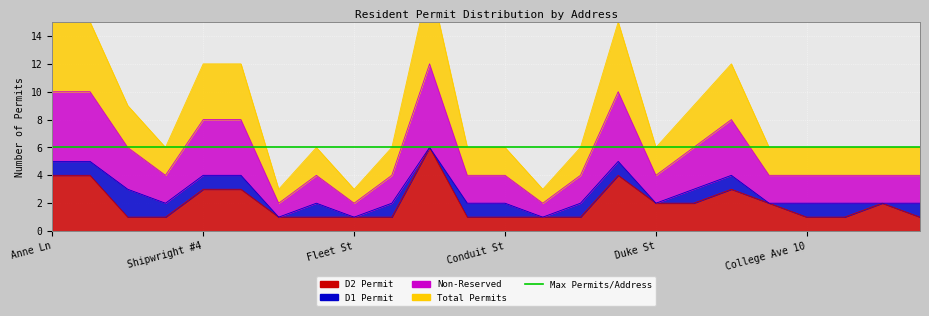

What is the sum of all D2 Permit values?

48